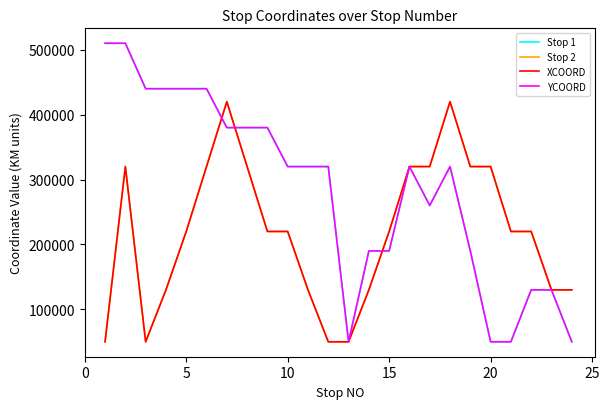

Does the chart display data point markers on the line(s)?

No